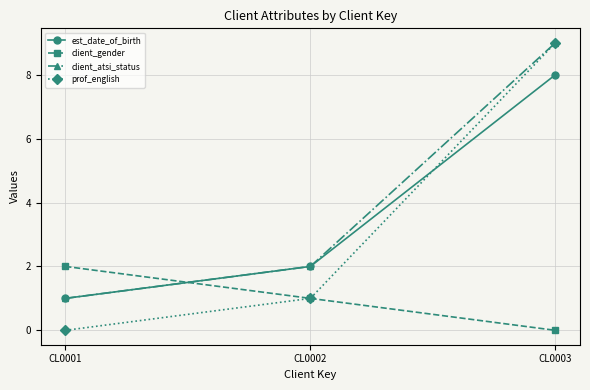

The prof_english series shows 1 at CL0002. True or false?

True